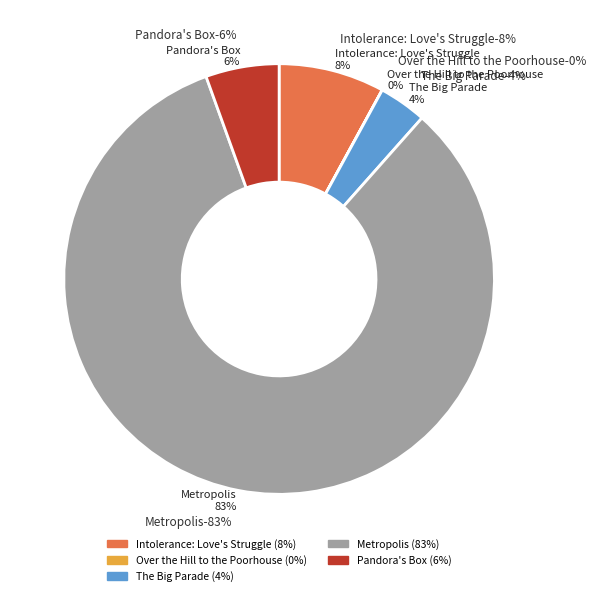

Which category has the biggest portion of the pie?

Metropolis